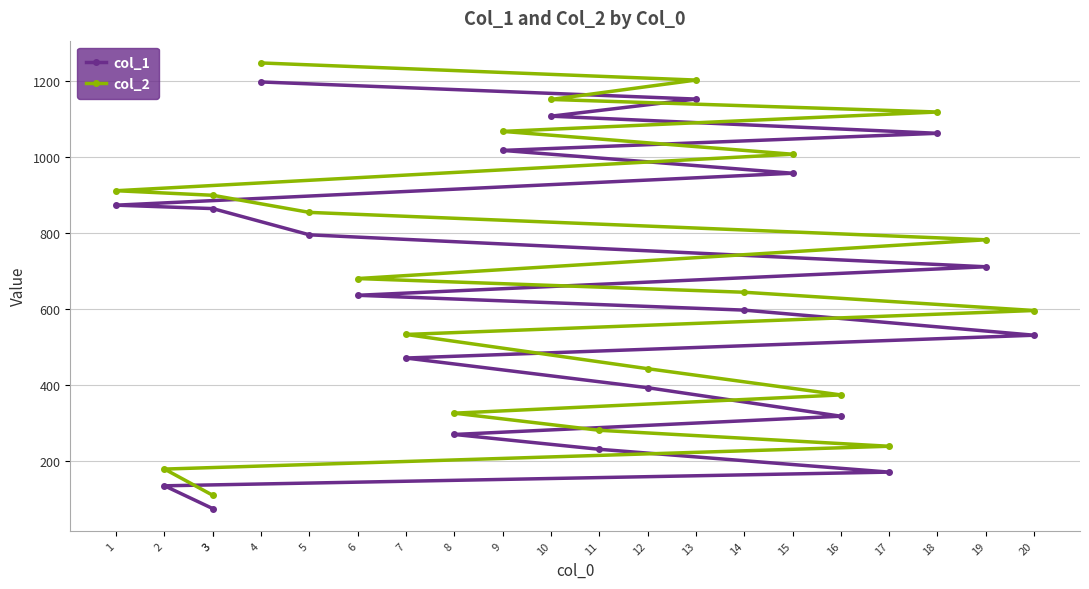

What is the average value of the col_1 series?

647